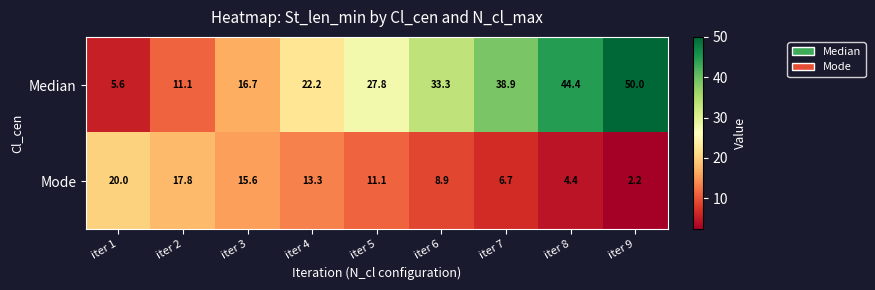

Where is Median nearest to the value 27?

iter 5